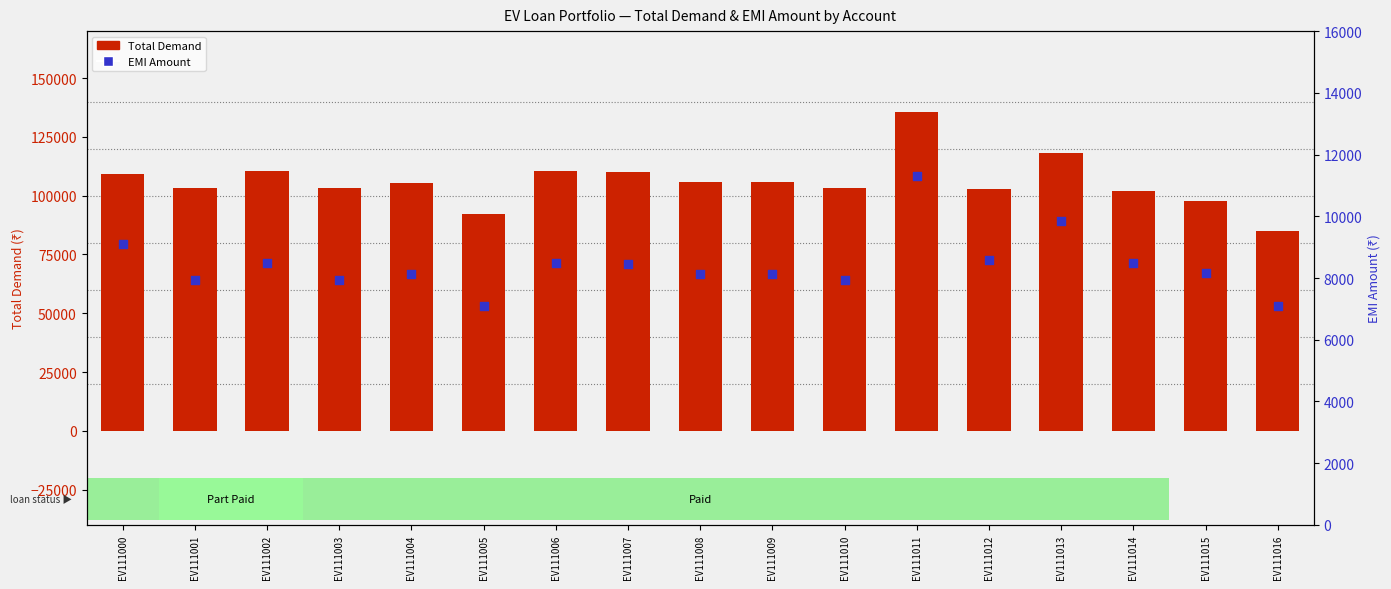

What is the total value across all series at EV111005?

99183.1